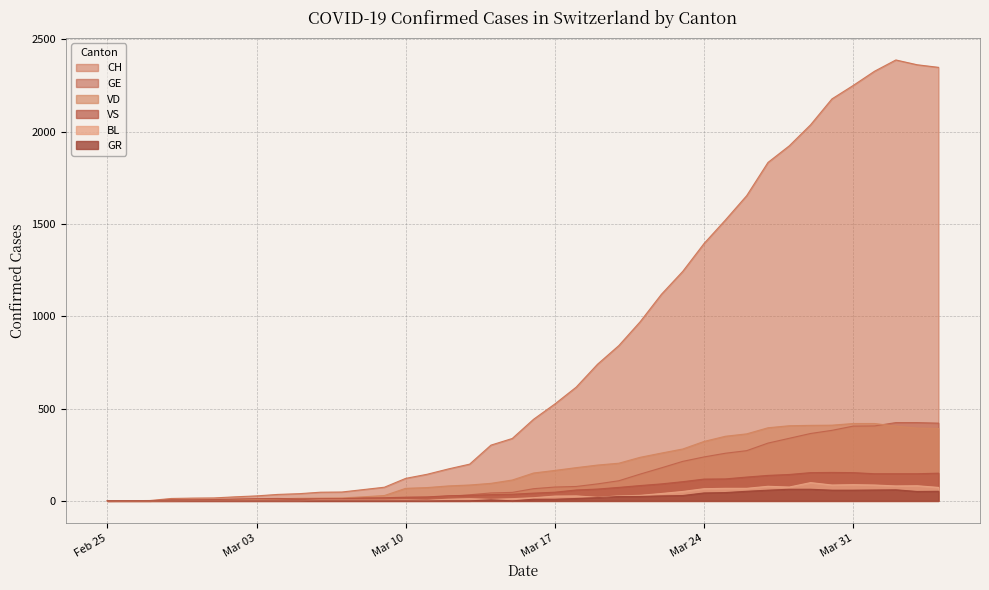

What is the difference between the maximum and second lowest values in the GE series?

423